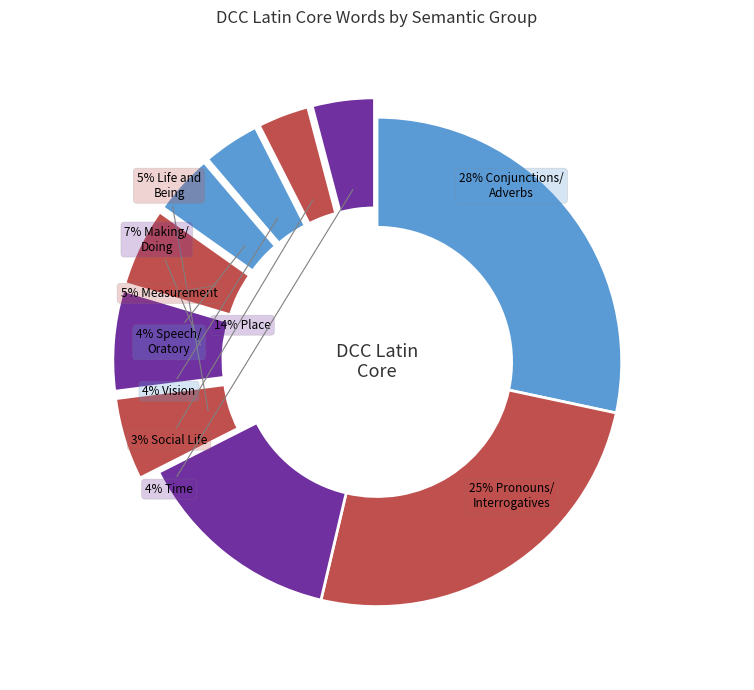

Rank the categories by value from highest to lowest.

Conjunctions/Adverbs, Pronouns/Interrogatives, Place, Making/Doing, Life and Being, Measurement, Time, Speech/Oratory, Vision, Social Life